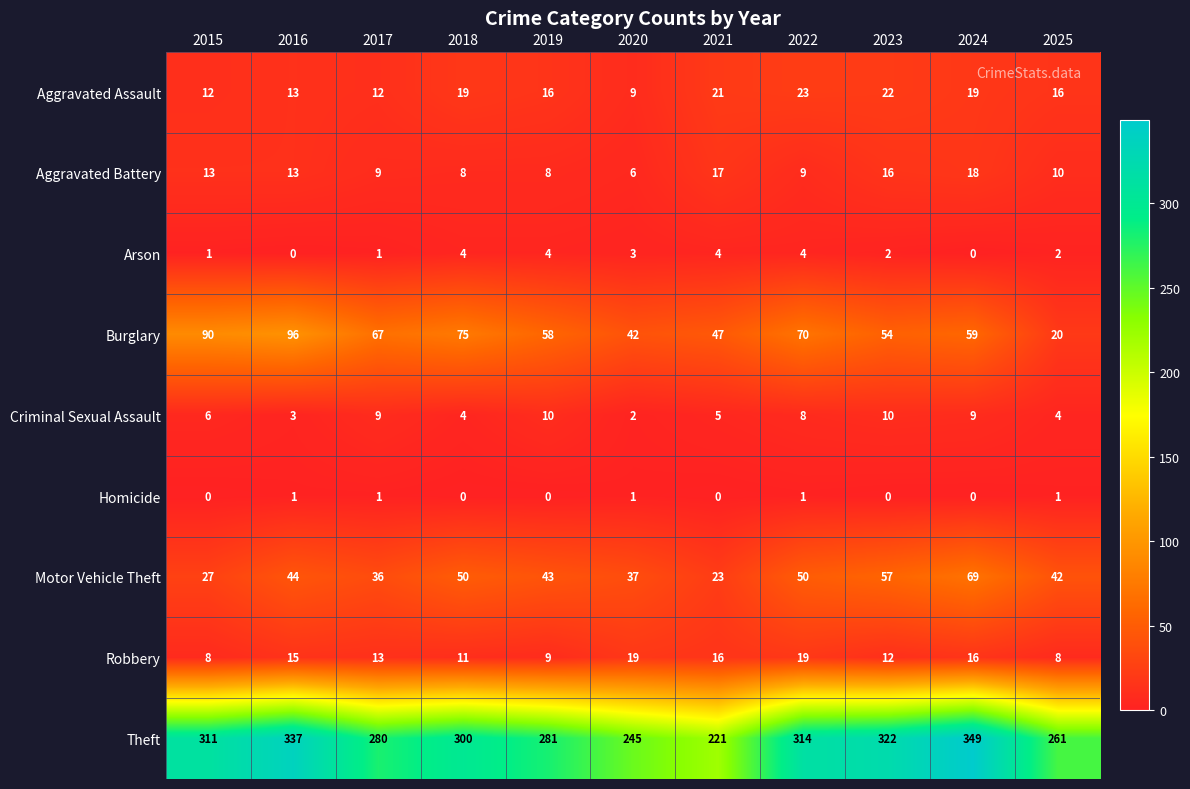

Which series has the widest spread of values?

Theft